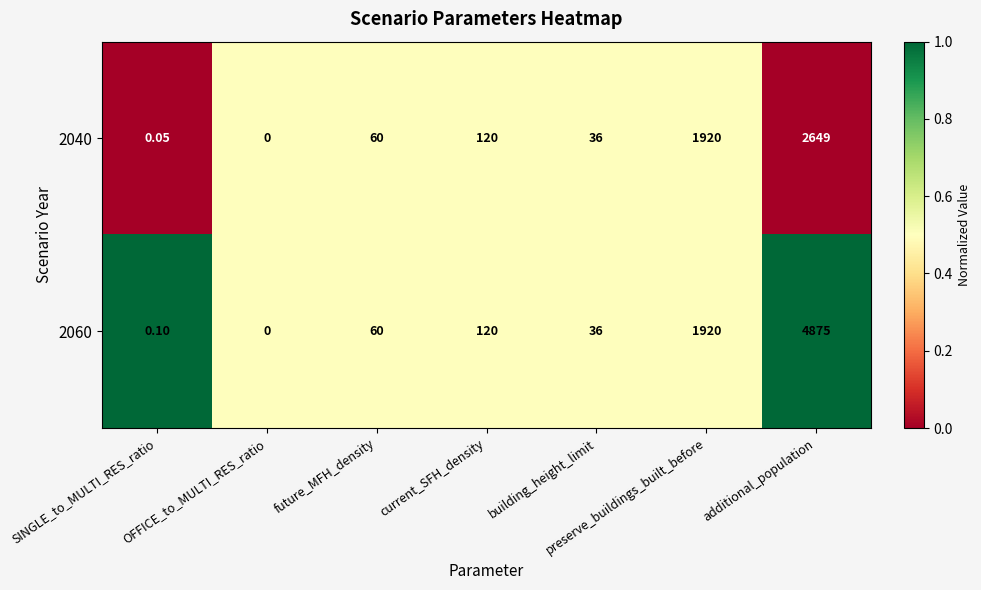

At which category is the sum across all series the highest?

additional_population